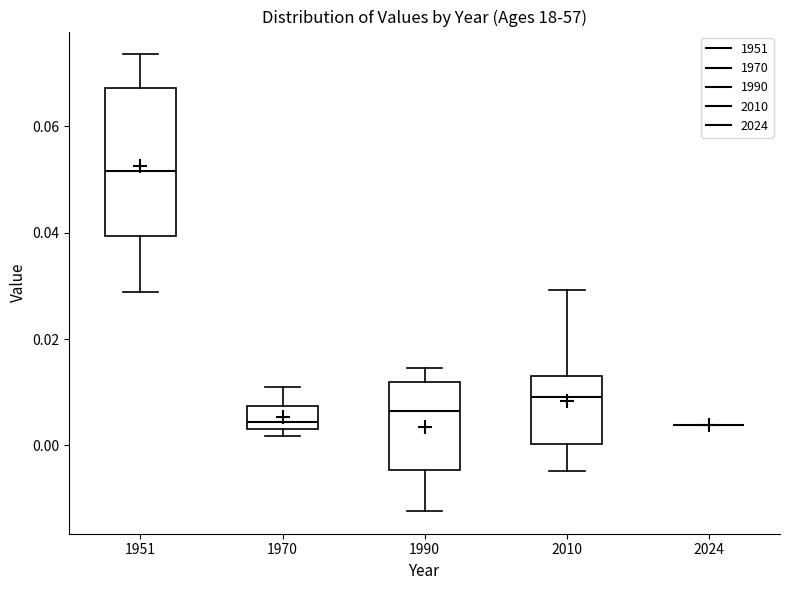

Reading left to right, transcribe this box plot: for each box, give where its median line is, the range the box spans, and where its two whiskers end, as read against the y-axis. The values are not printed on the chart, so give them approximately, as read against the axis.

1951: median 0.052, box 0.040 to 0.068, whiskers 0.028 to 0.074
1970: median 0.004 (just above the box's lower edge), box 0.004 to 0.008, whiskers 0.002 to 0.012
1990: median 0.006, box -0.004 to 0.012, whiskers -0.012 to 0.014
2010: median 0.010, box 0.000 to 0.014, whiskers -0.004 to 0.030
2024: box collapsed to a line at 0.004, whiskers 0.004 to 0.004